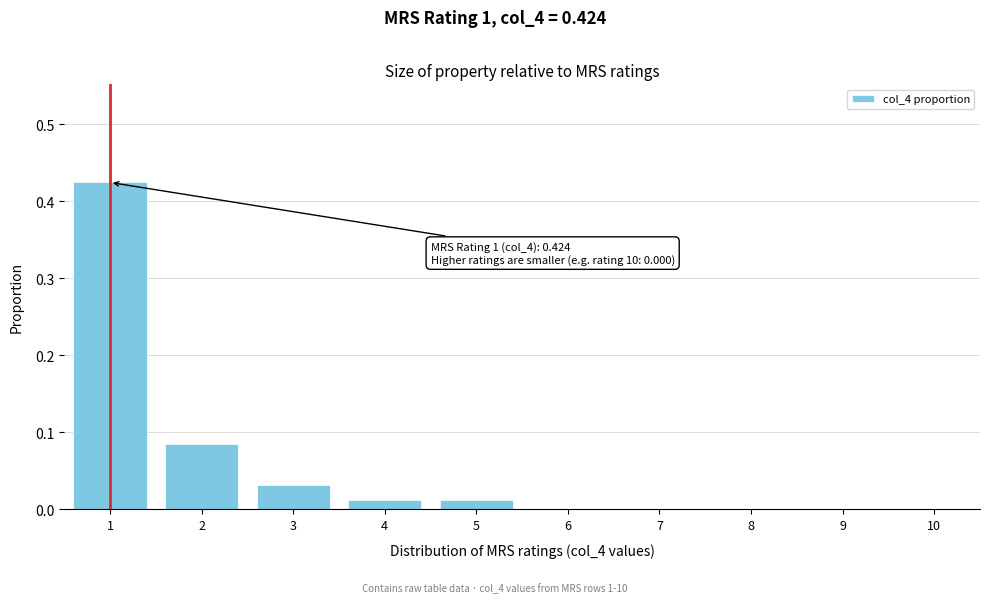

What is the sum of all values?

0.6